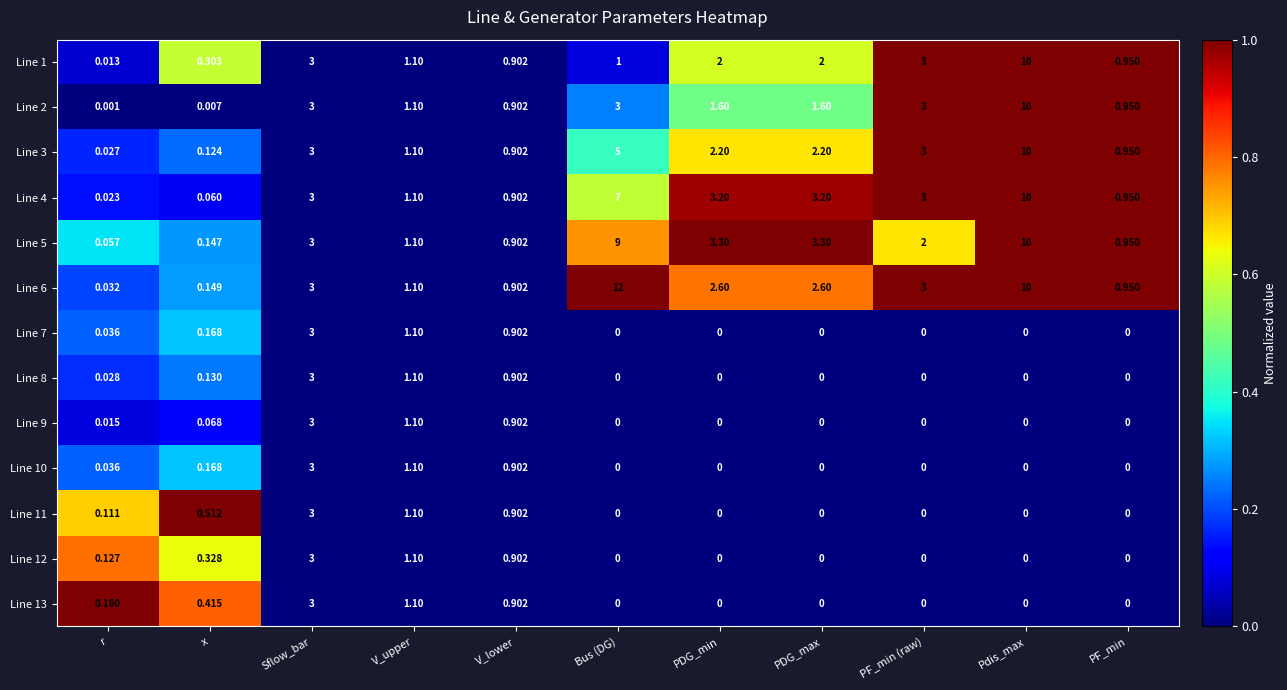

At which category is the sum across all series the highest?

Pdis_max